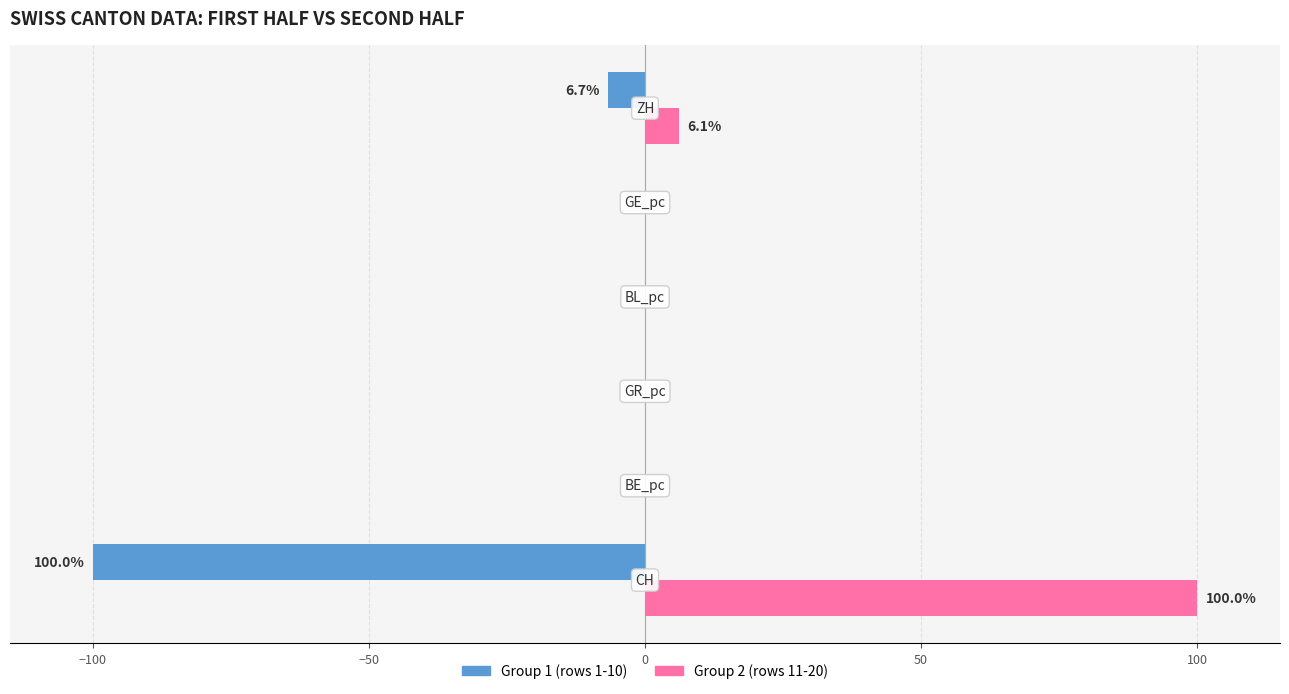

What is the maximum value for Group 2 (rows 11-20)?

100.0